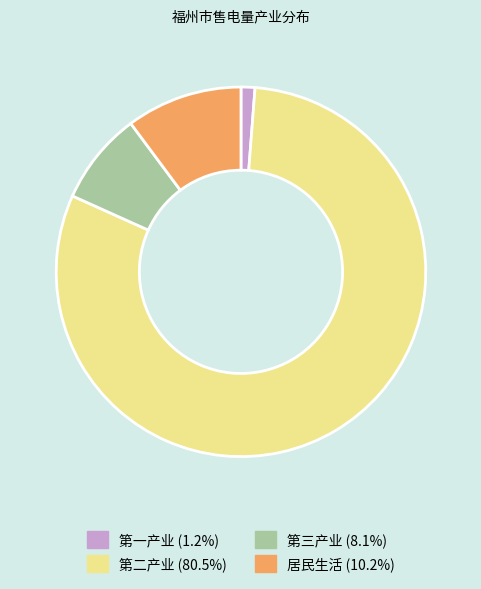

What is the ratio of the value at 第二产业 (80.5%) to the value at 第一产业 (1.2%)?

66.2